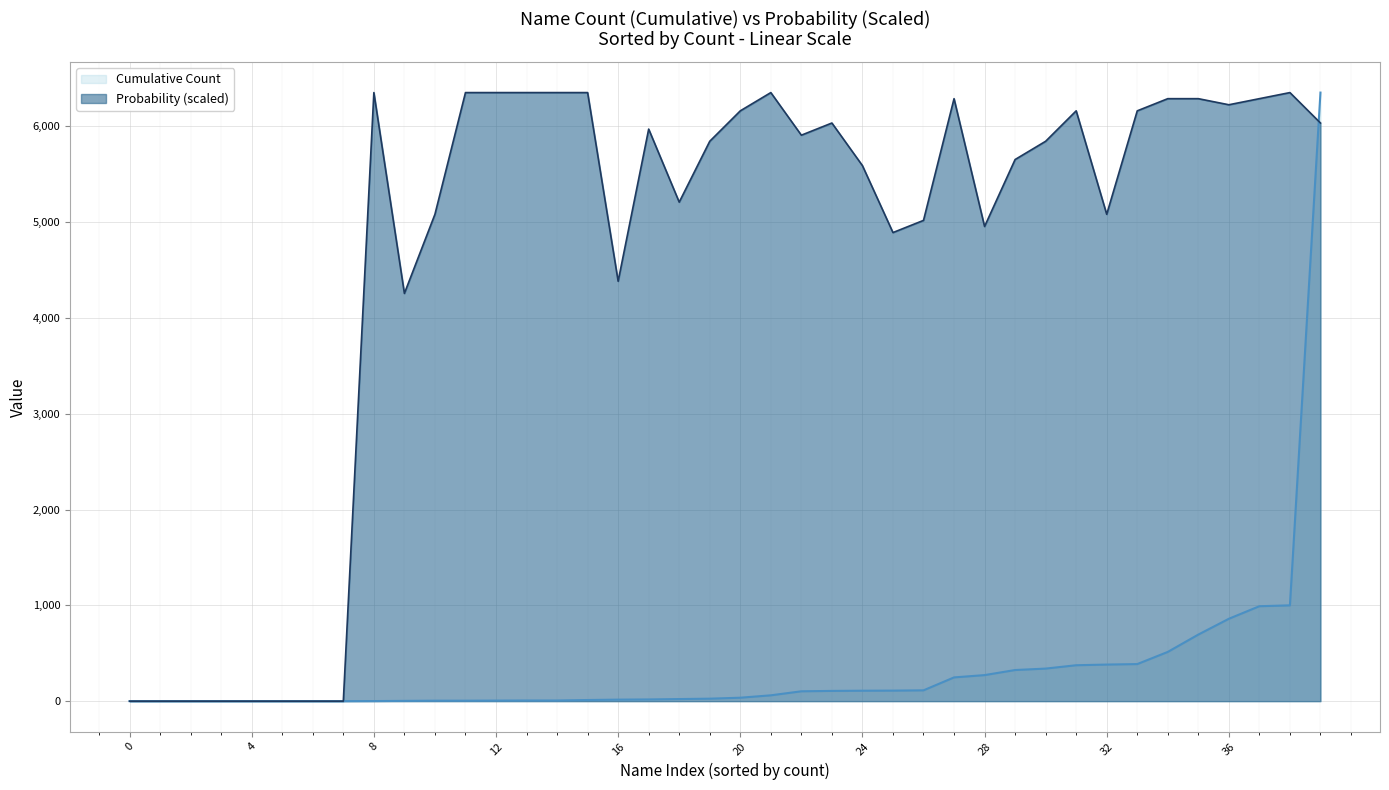

The value of Cumulative Count at 4 is 0.0. True or false?

True